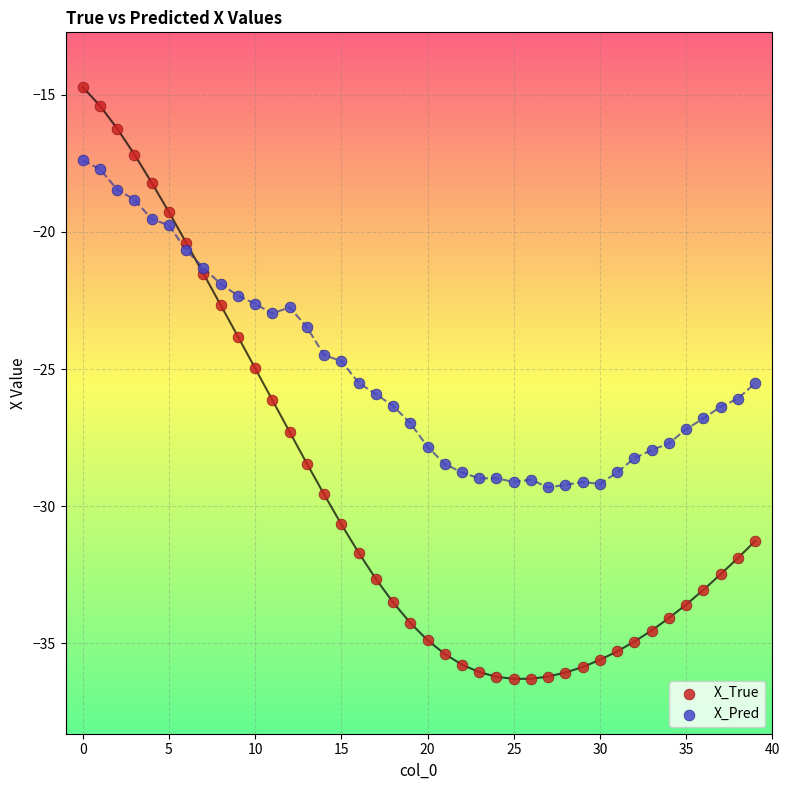

Which series reaches the maximum Y coordinate?

X_True